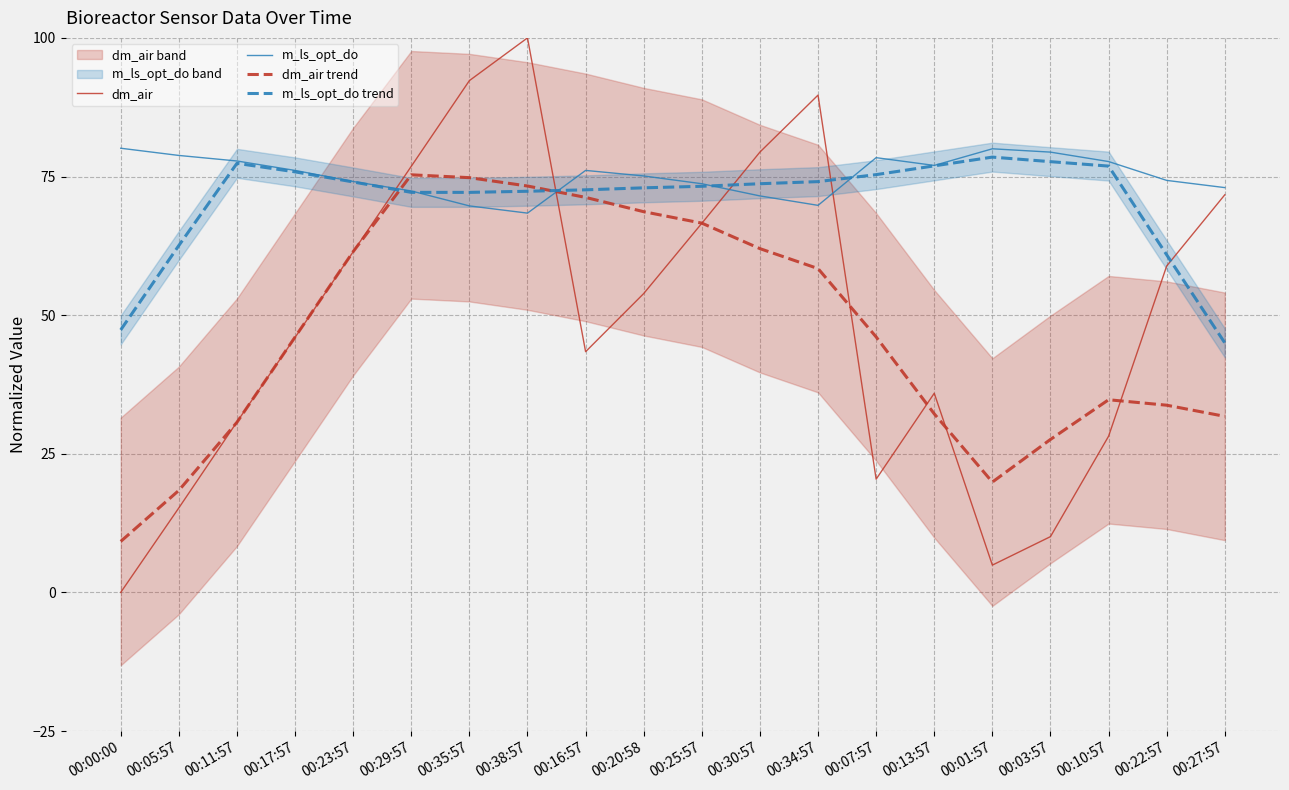

At how many categories does at least one series exceed 32?

20